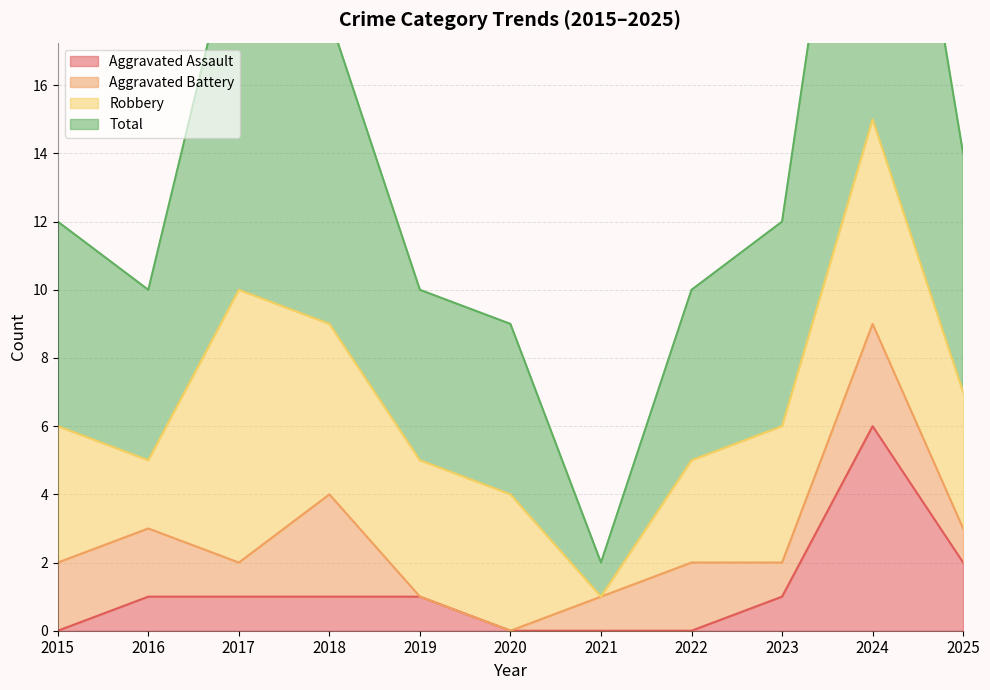

What is the value of the Total point at the 2nd from the left?

10